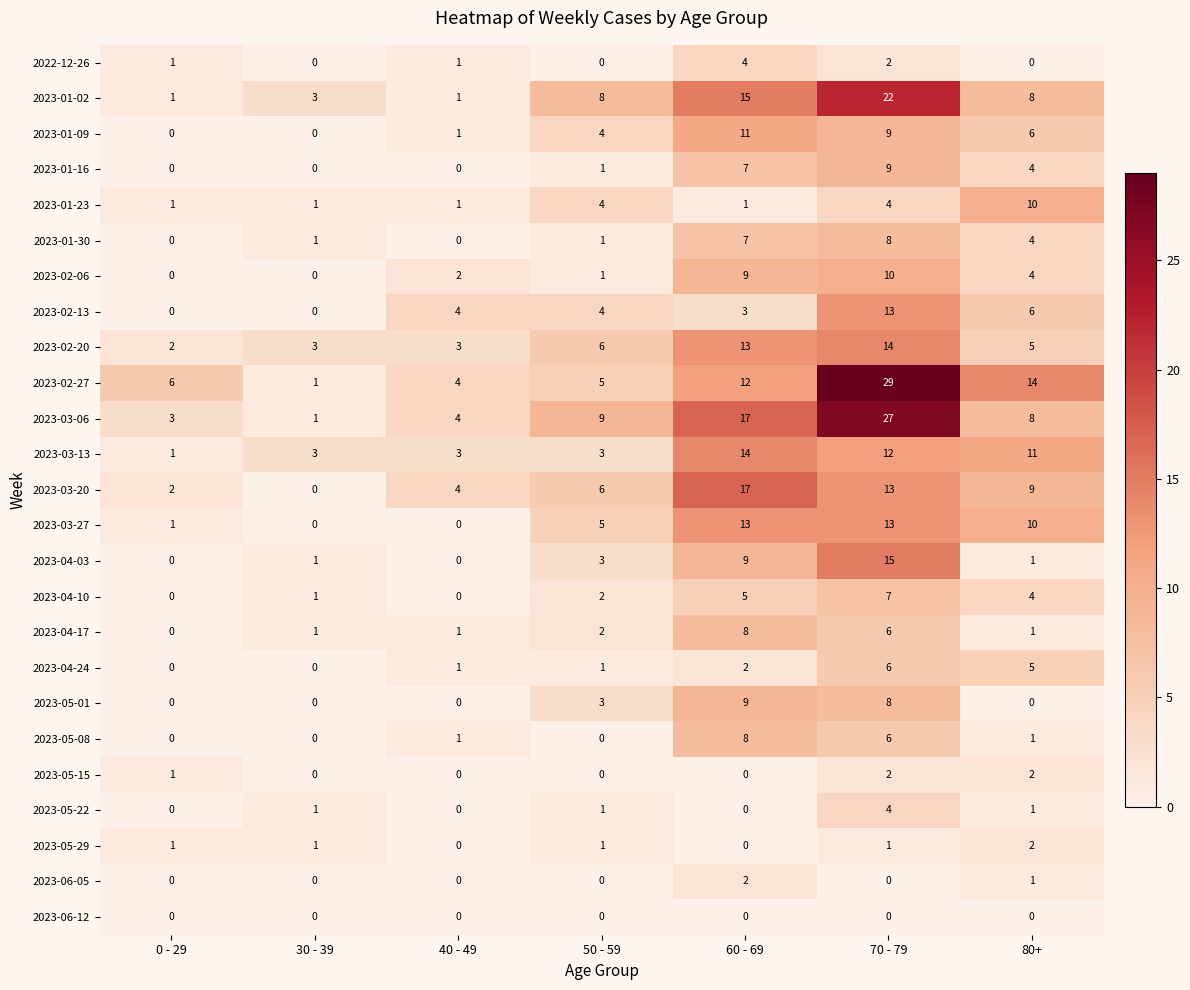

How many distinct data groups are displayed?

25